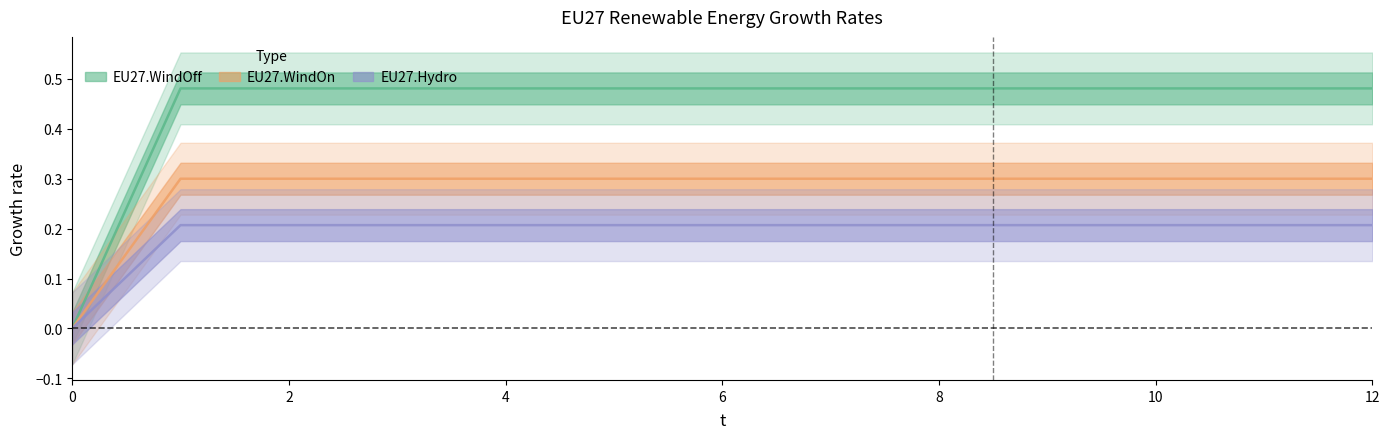

At which category is the sum across all series the highest?

1